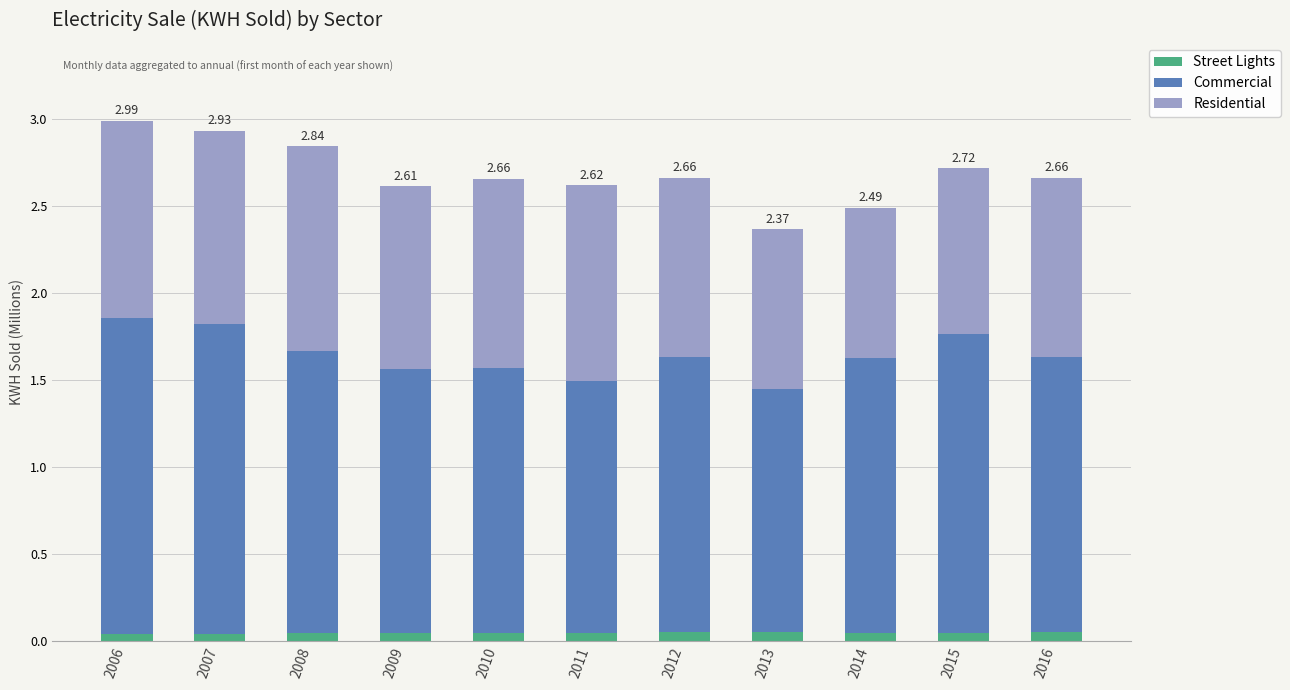

How many bars are there in total?

11